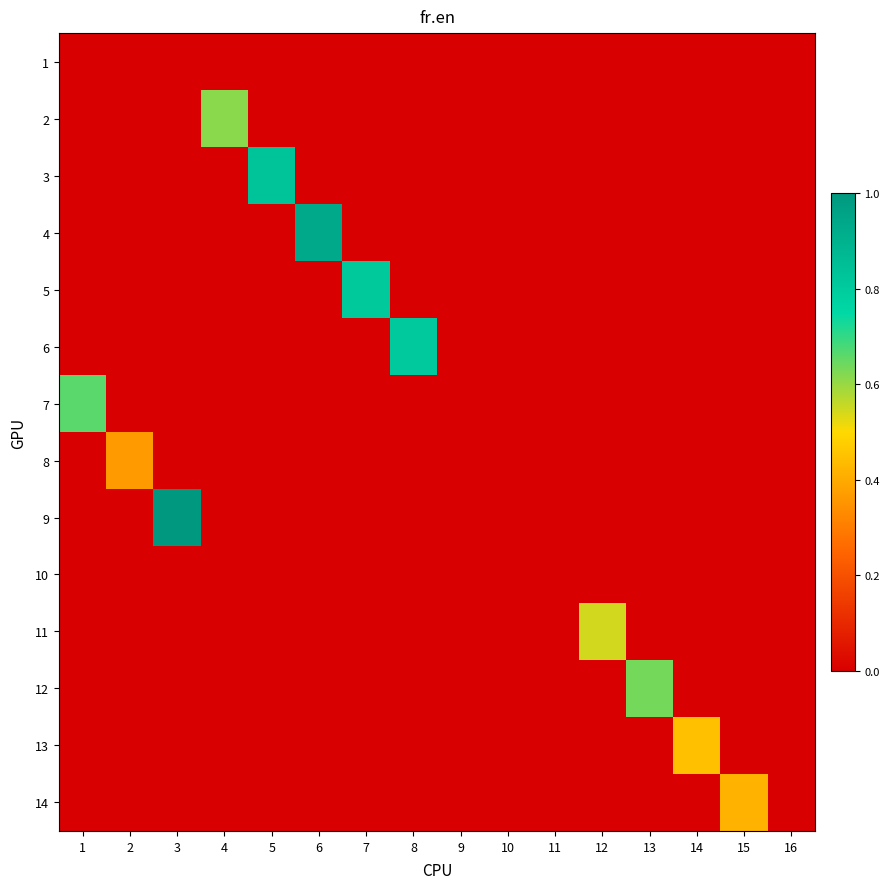

Which series has the largest range (max minus min)?

9